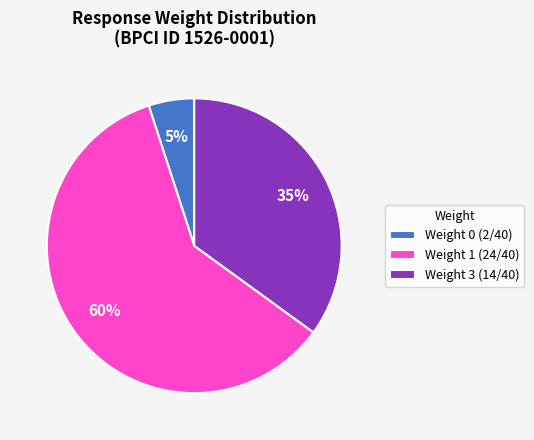

To the nearest percent, what portion does Weight 0 (2/40) represent?

5%